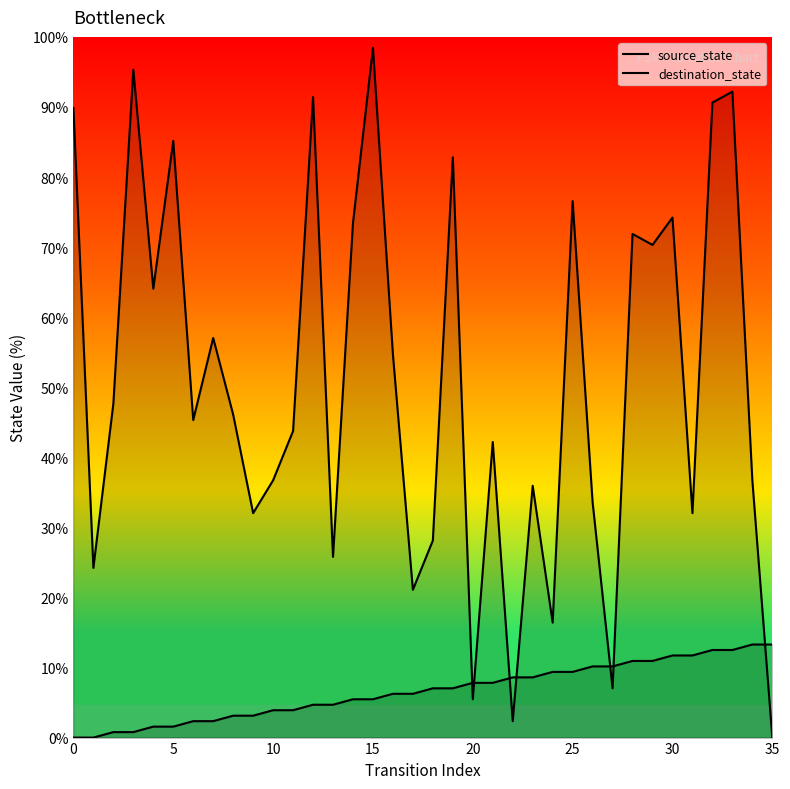

List the series in order of their peak value, highest first.

destination_state, source_state